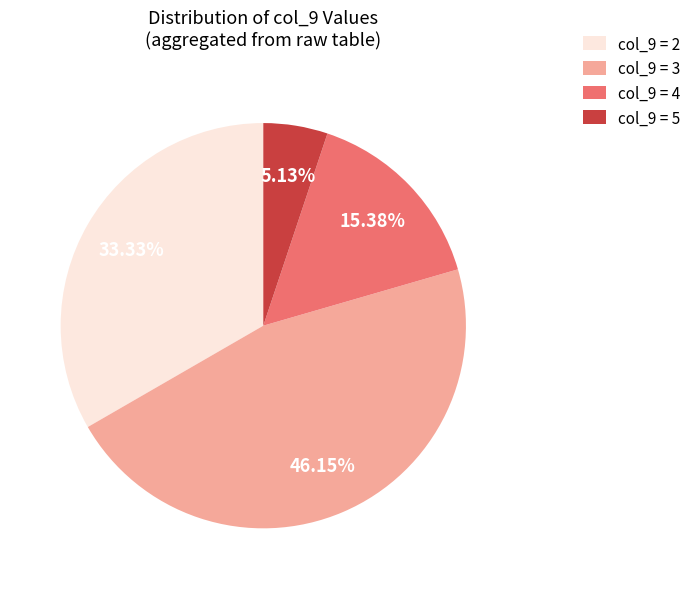

To the nearest percent, what is the average slice percentage?

25%